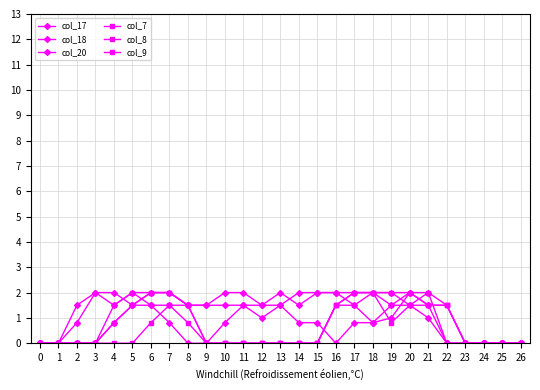

Does the chart have visible grid lines?

Yes